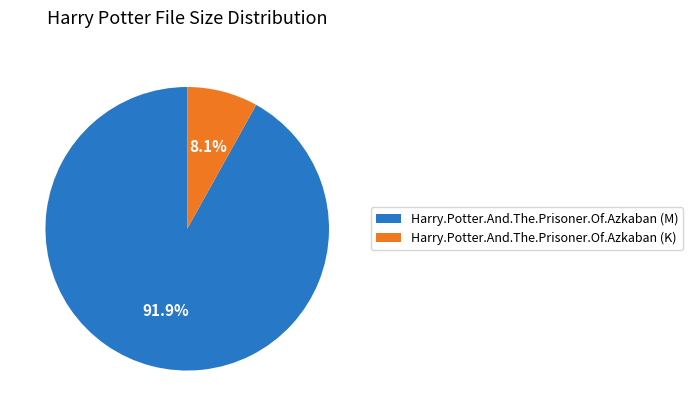

Count the number of slices in the pie.

2